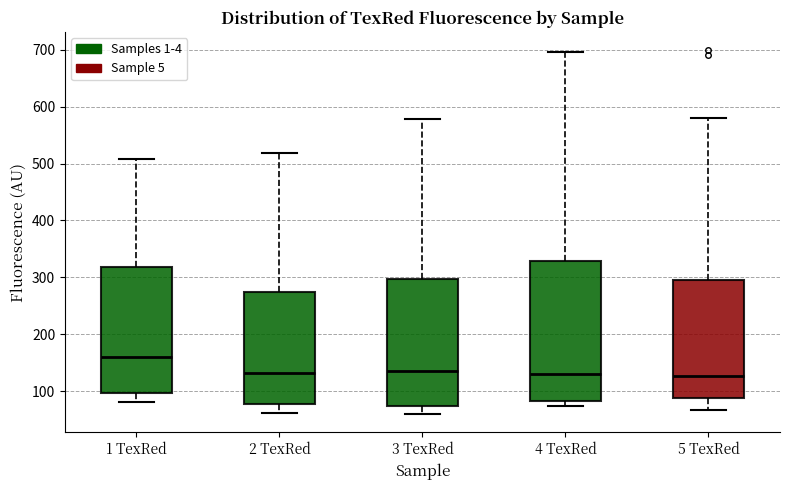

Where does the median line of the box for 4 TexRed sit on the y-axis? The values are not printed on the chart, so give them approximately, as read against the axis.

130